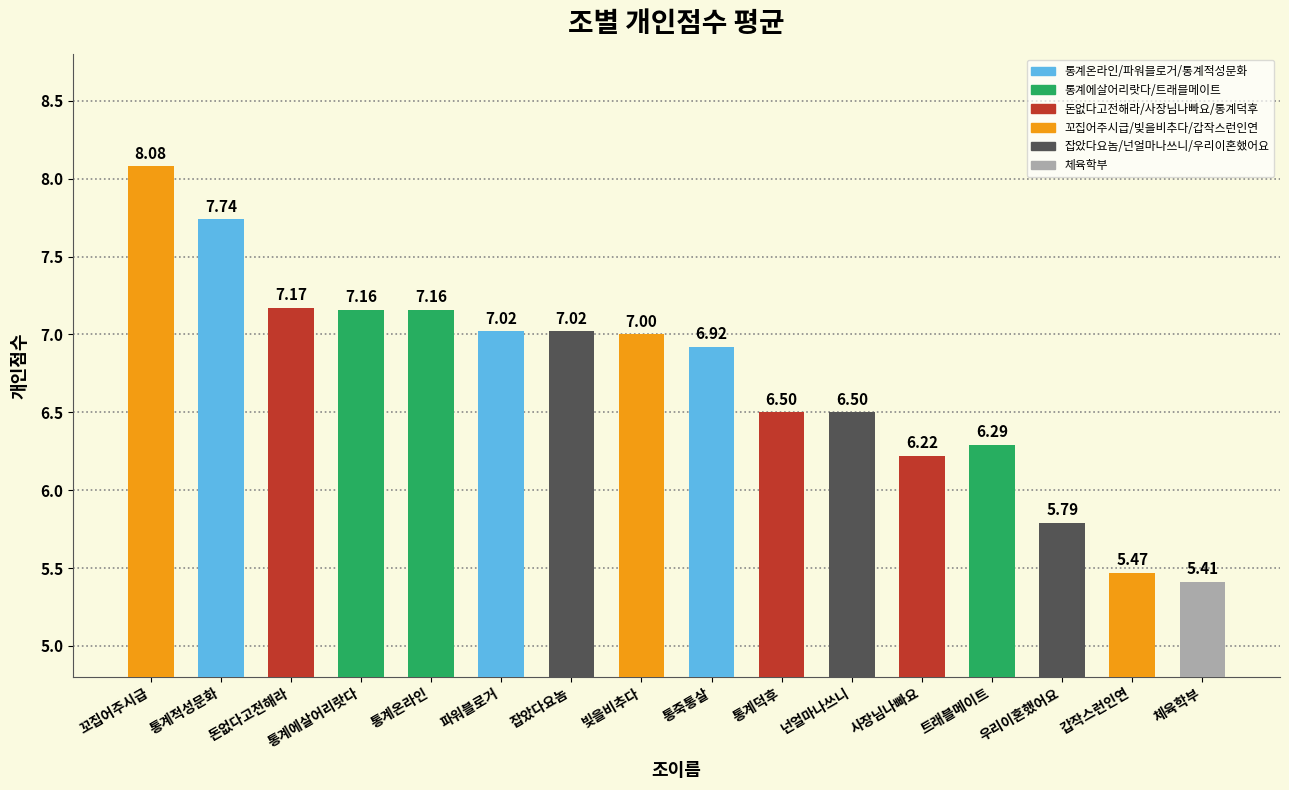

At which category does the chart reach its peak across all series?

꼬집어주시급